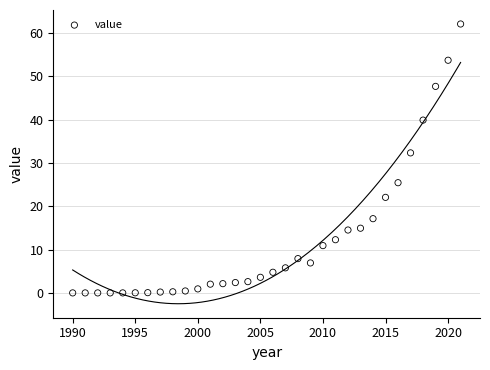

What Y value in the scatter plot is closest to 31?

32.3